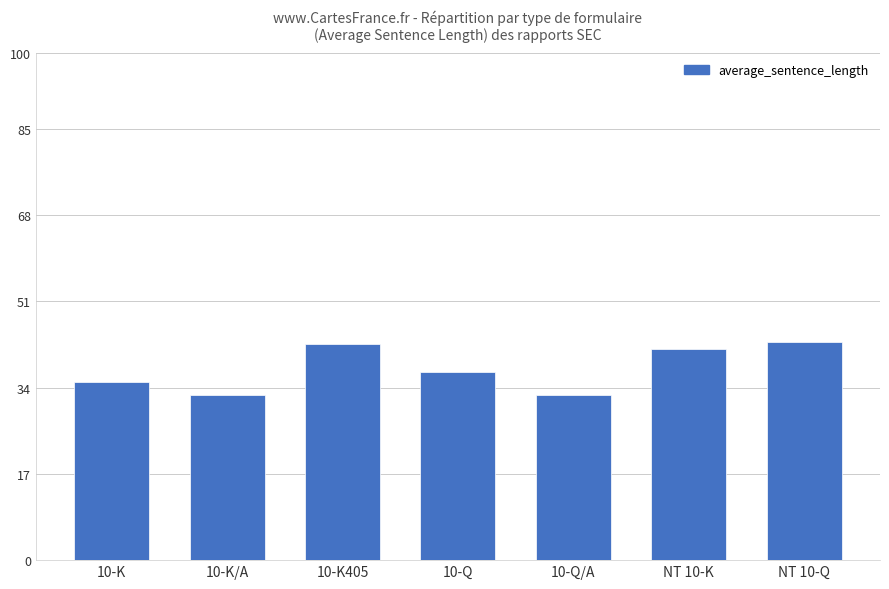

What is the greatest value displayed?

42.9